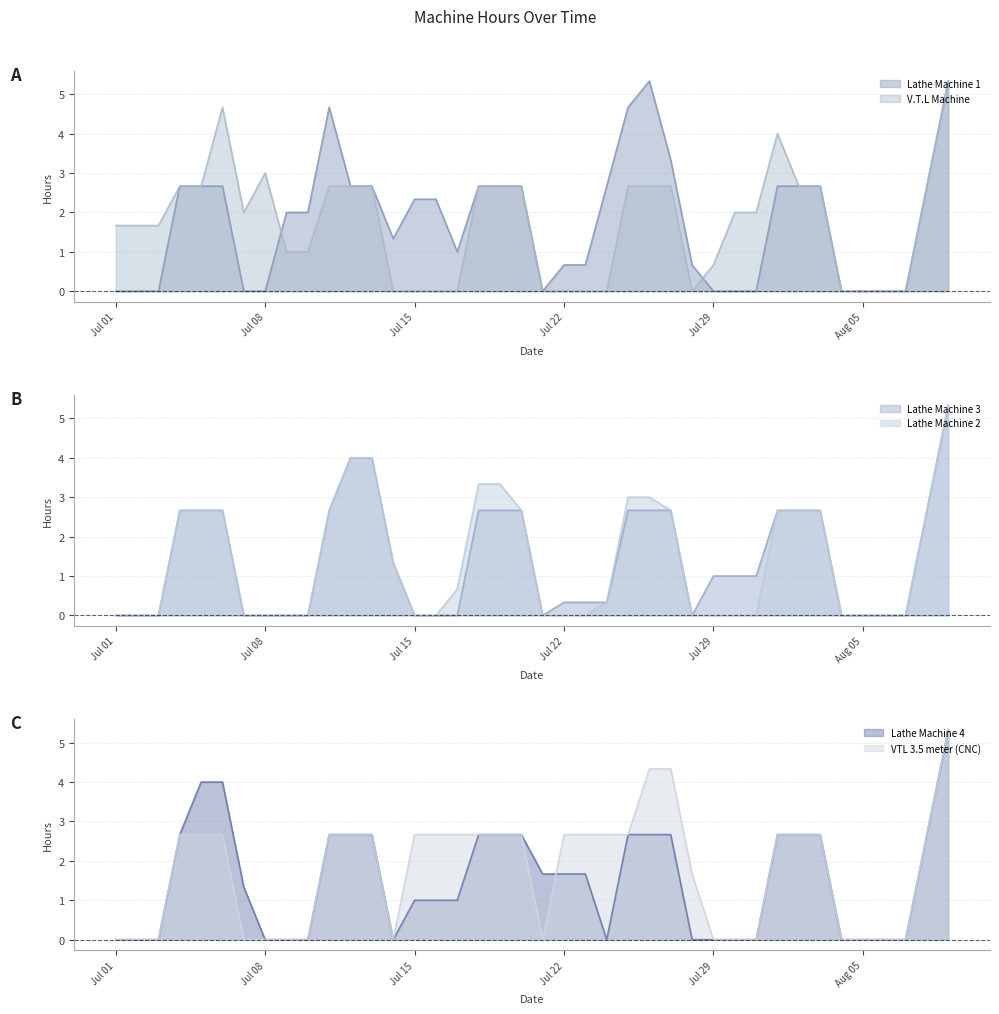

True or false: V.T.L Machine and VTL 3.5 meter (CNC) cross at least once.

False